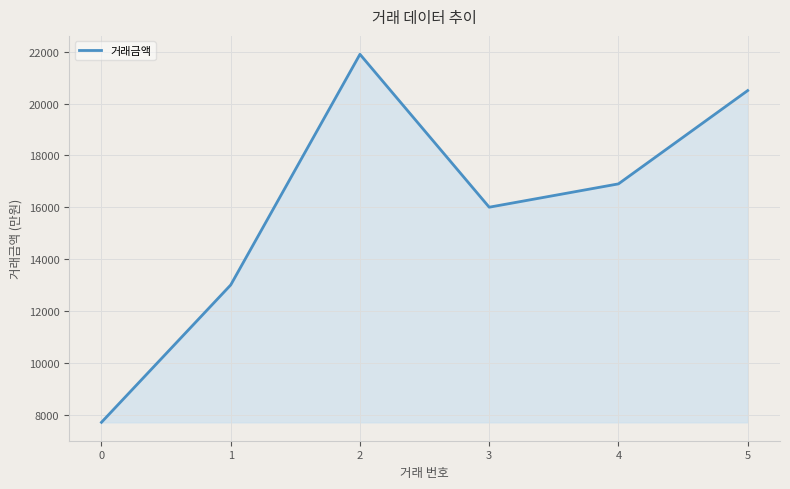

What is the ratio of the value at 3 to the value at 0?

2.1